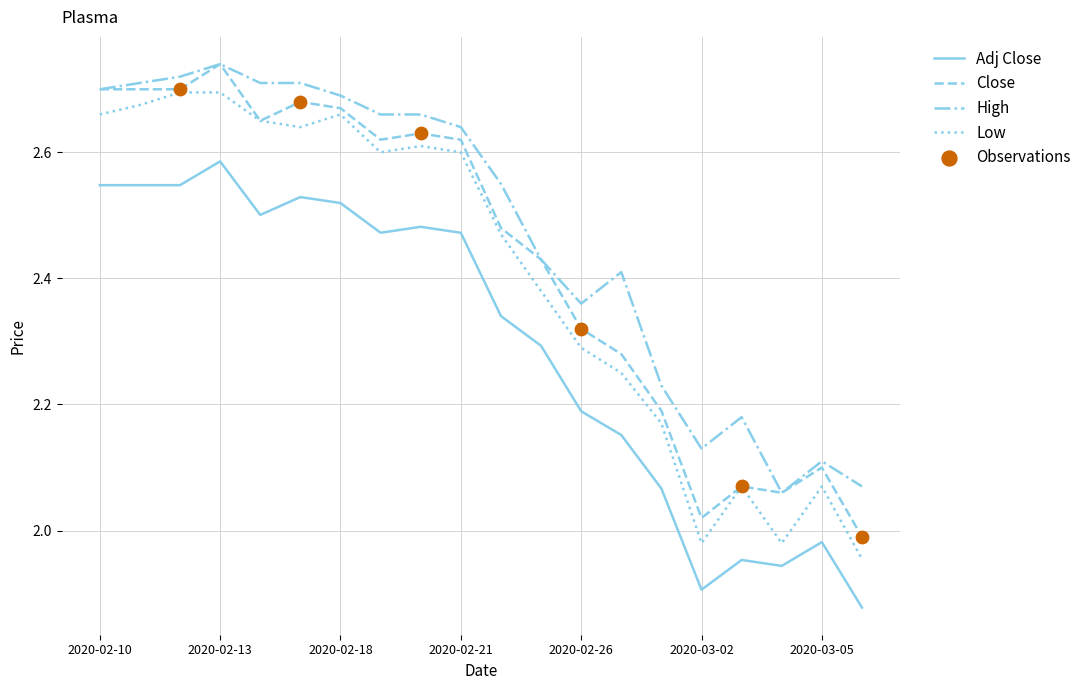

Which series has the largest total across all categories?

High